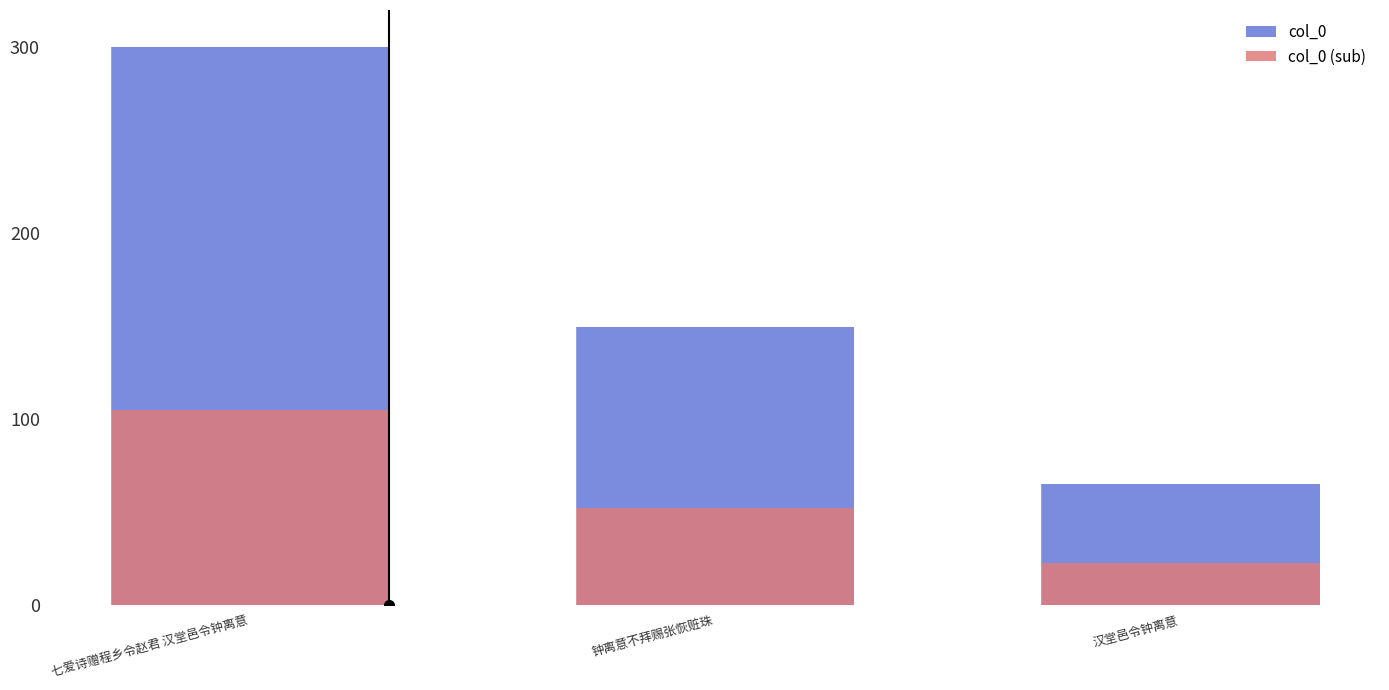

Which label corresponds to the largest value in the chart?

七爱诗赠程乡令赵君 汉堂邑令钟离意